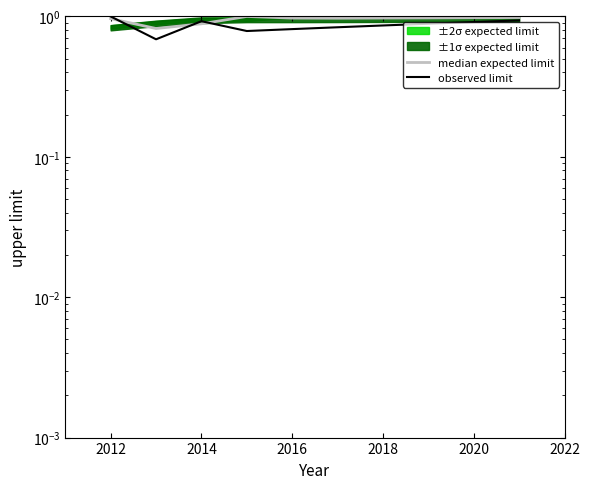

What is the average value of the observed limit series?

0.9